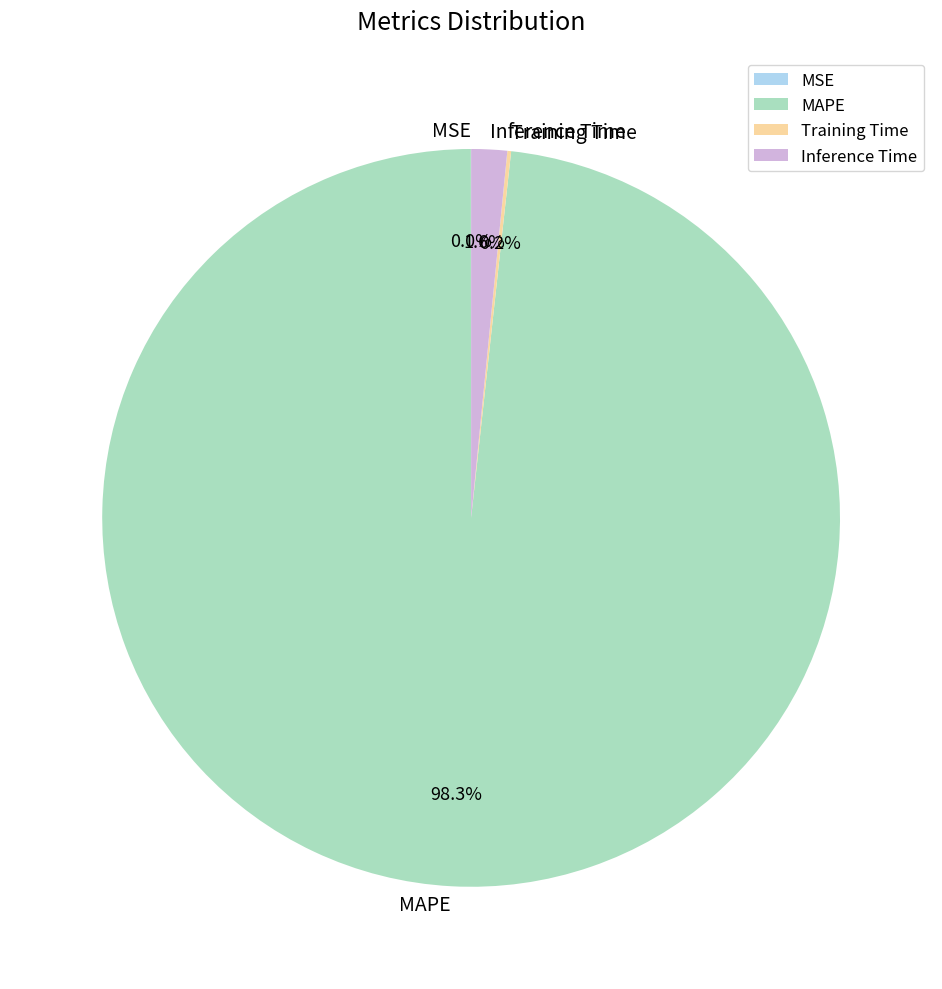

Which slice is the largest?

MAPE